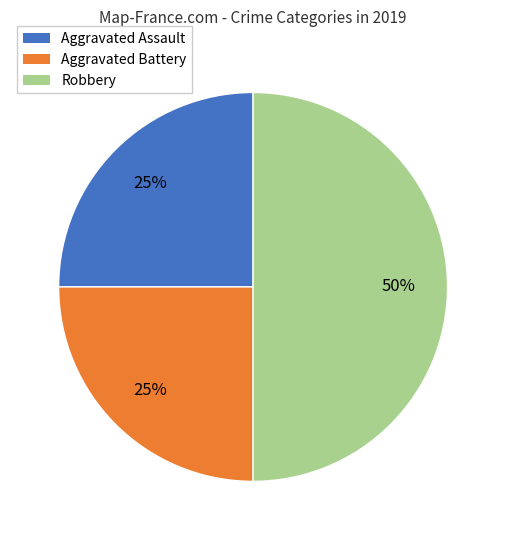

Between Aggravated Battery and Robbery, which is larger?

Robbery